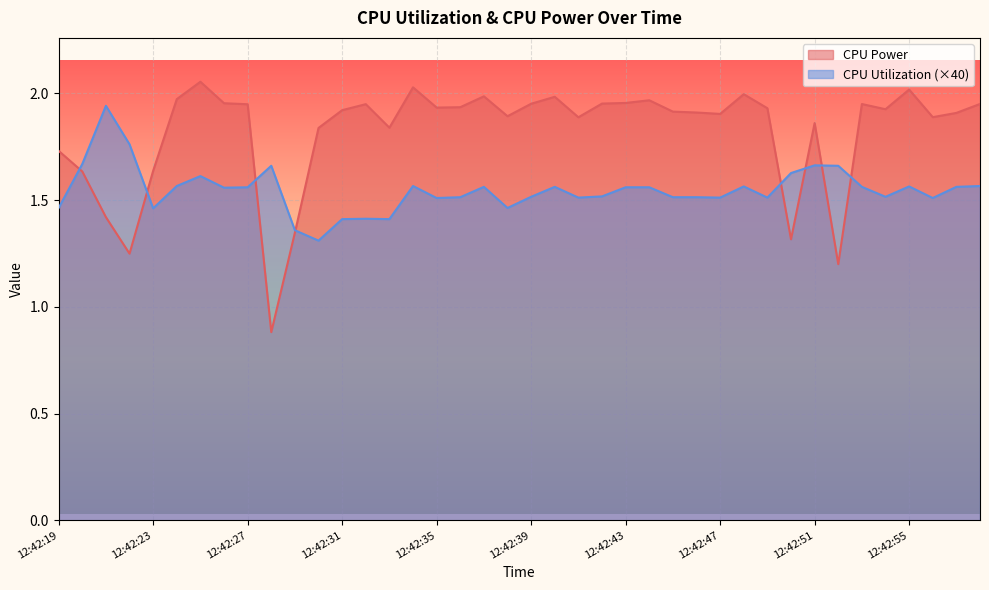

How many lines are shown in the chart?

2